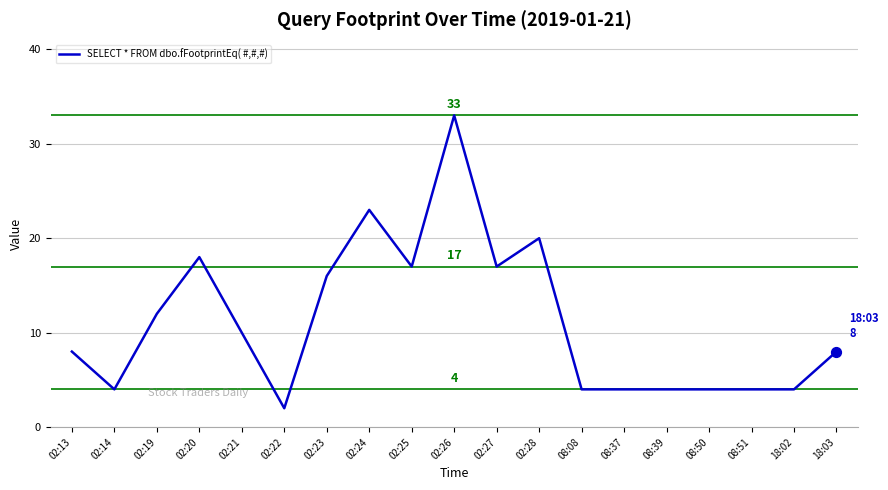

Which has a higher value, 08:08 or 02:13?

02:13